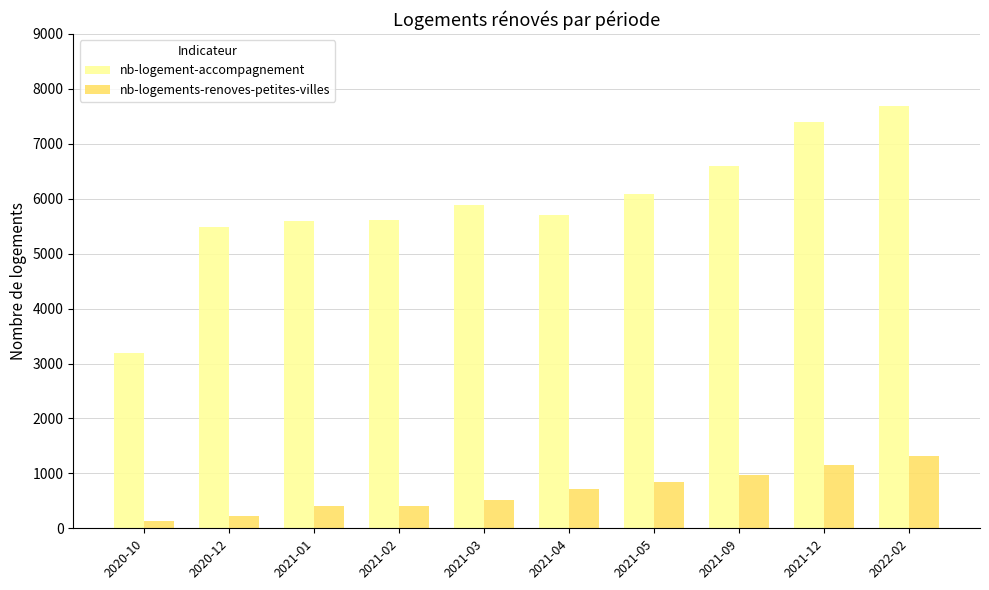

Which category has the highest value across all series?

2022-02